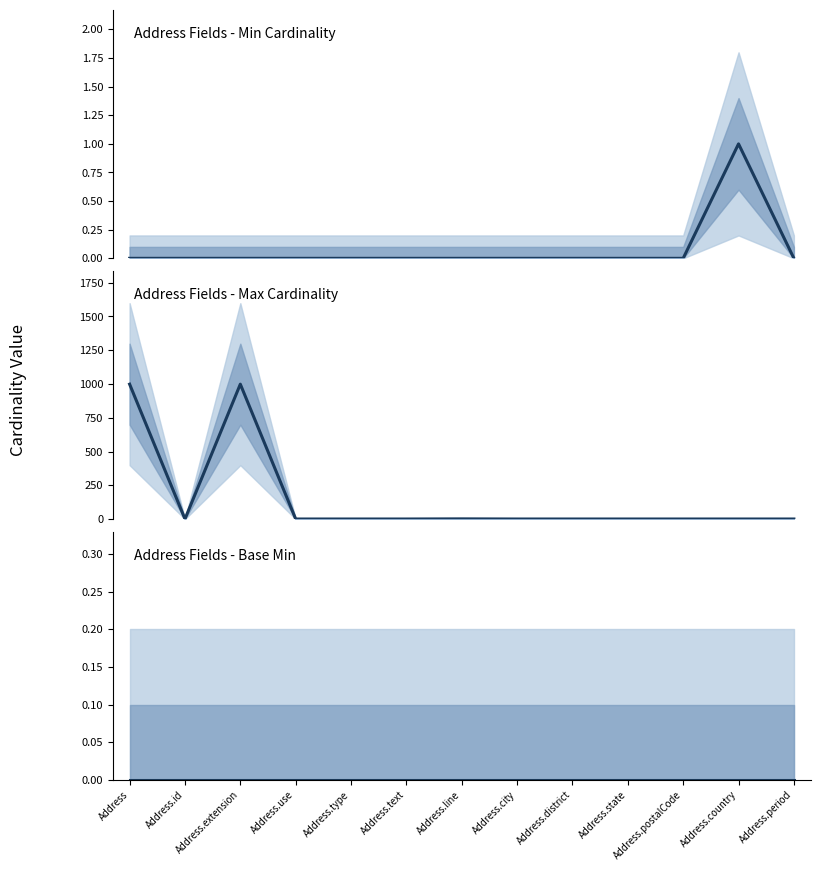

True or false: Min has more than 0 interior local peaks.

True